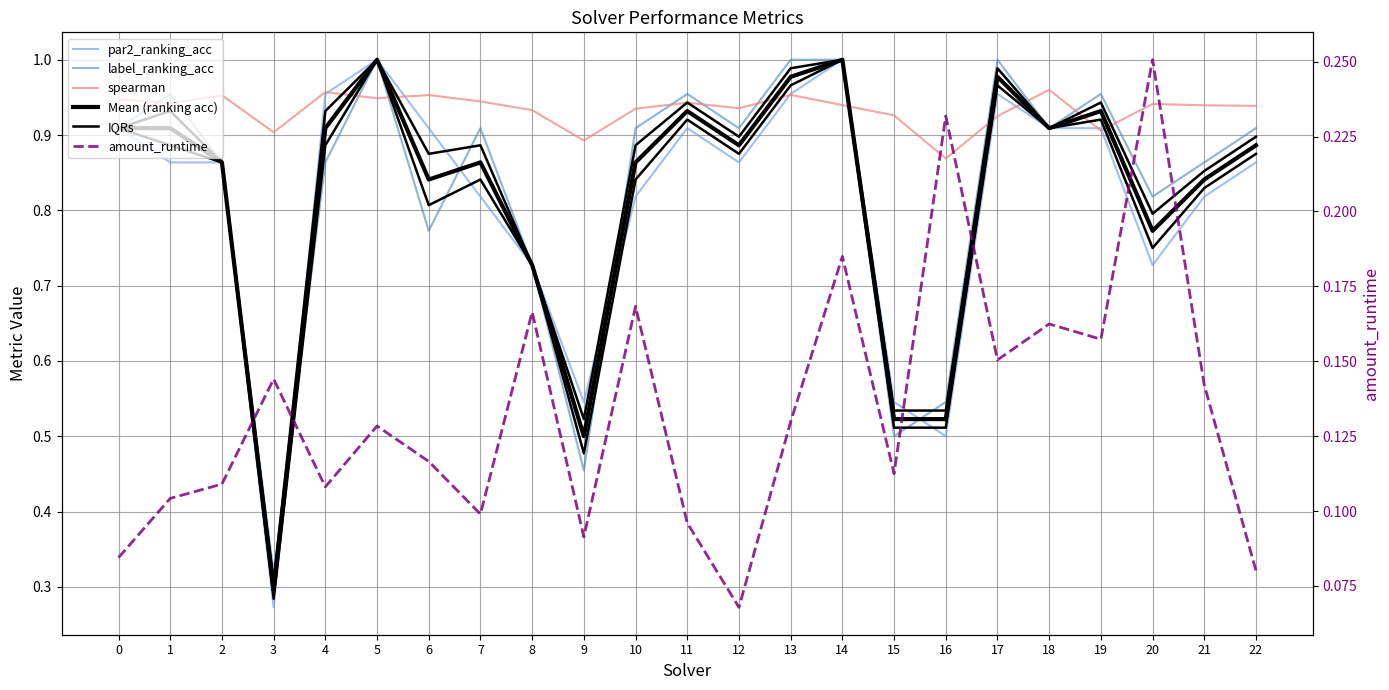

What is the total value across all series at 20?

4.3